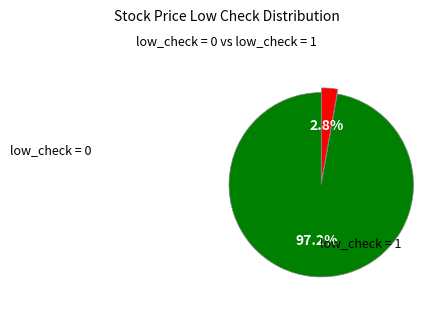

Does low_check = 0 represent more than half of the total?

No